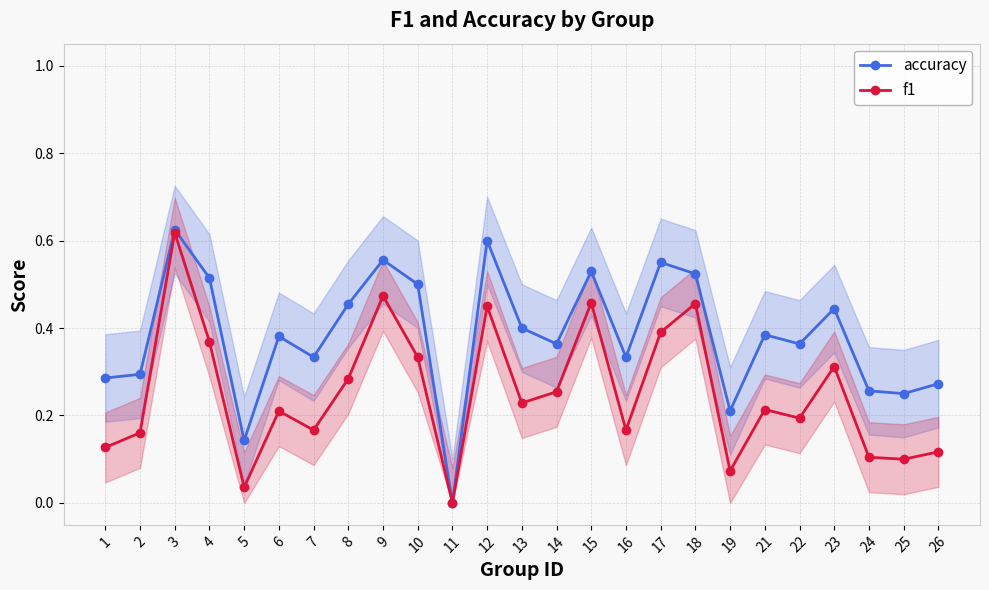

What is the total value across all series at 21?

0.6